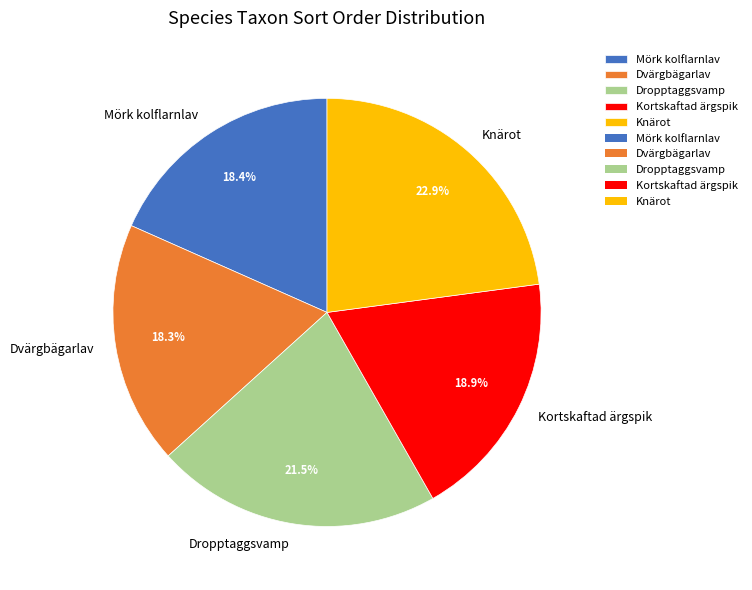

Is there a majority slice in this chart?

No